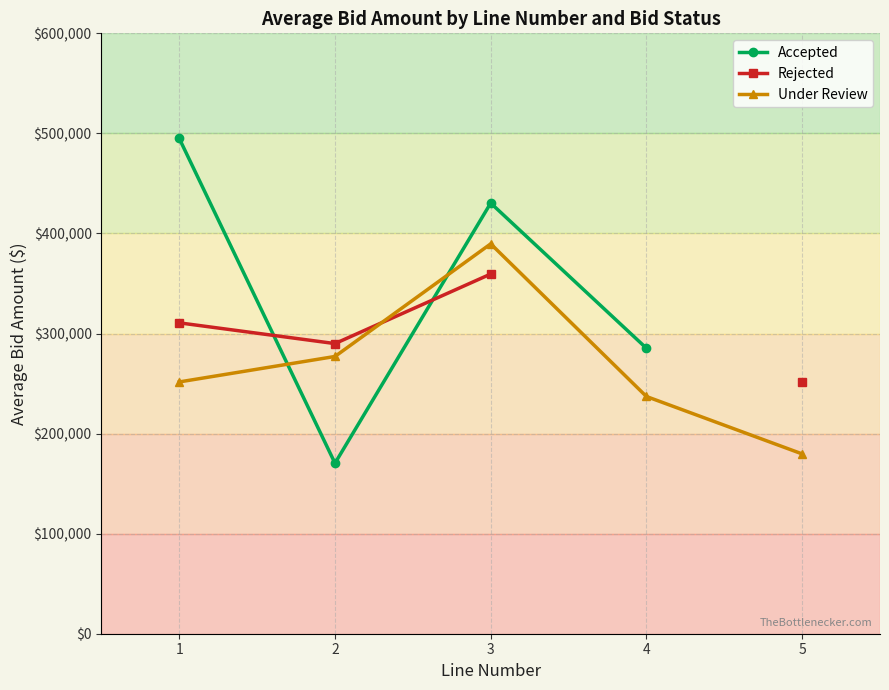

Rank the categories by Under Review value from lowest to highest.

5, 4, 1, 2, 3